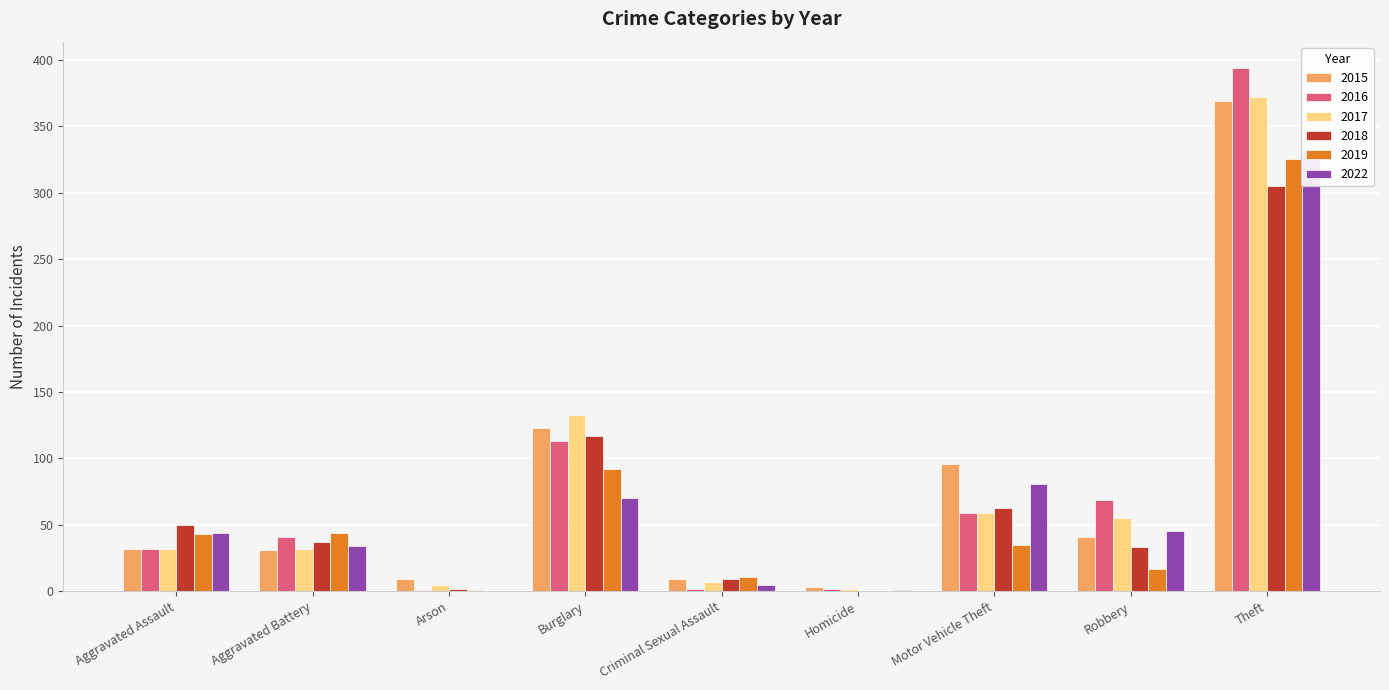

At how many categories does at least one series exceed 81?

3